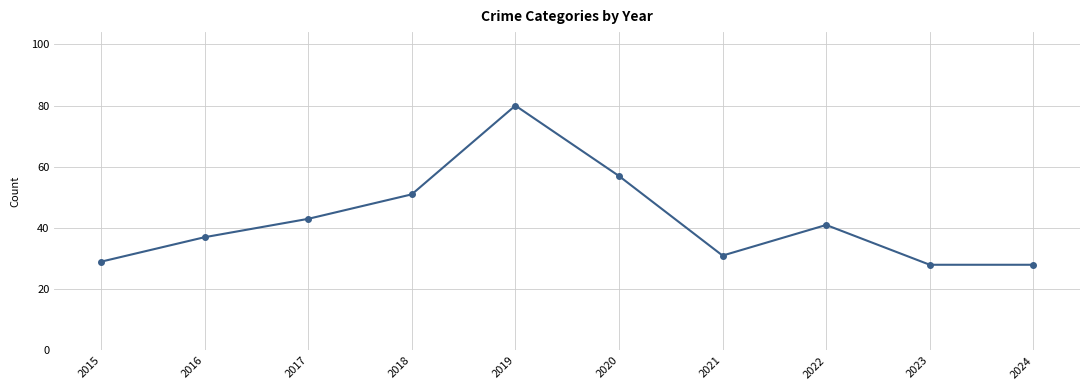

Does the chart have visible grid lines?

Yes